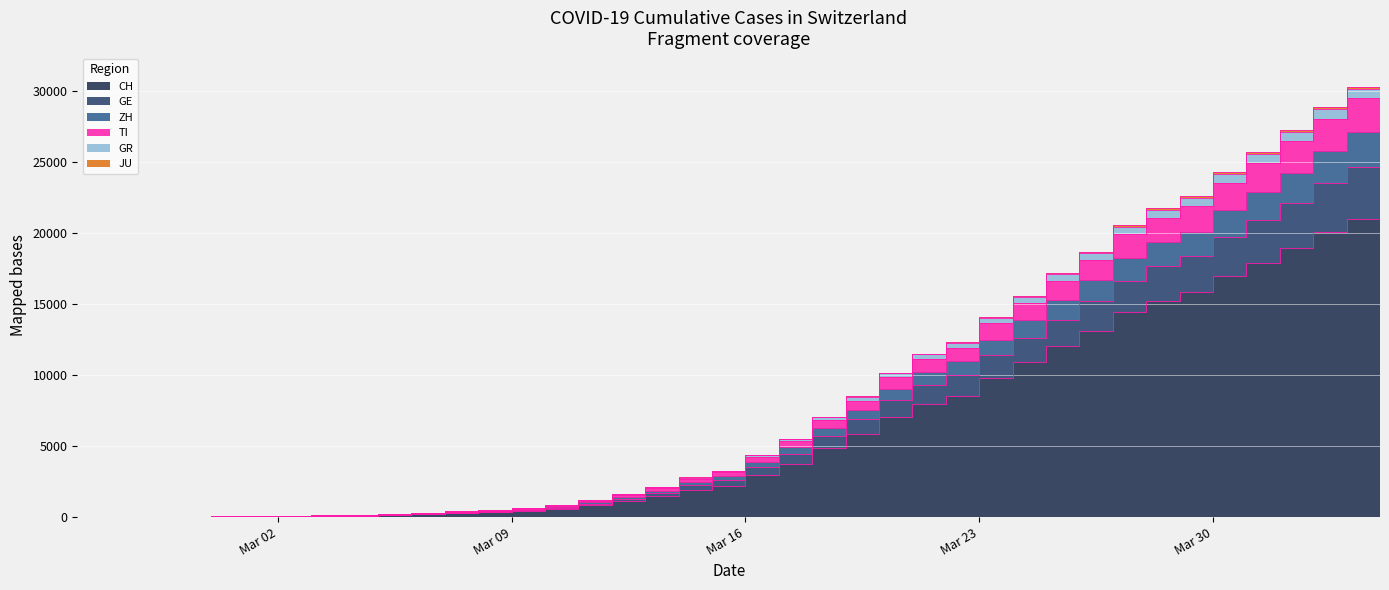

True or false: GE has more than 0 points higher than both neighbors.

False